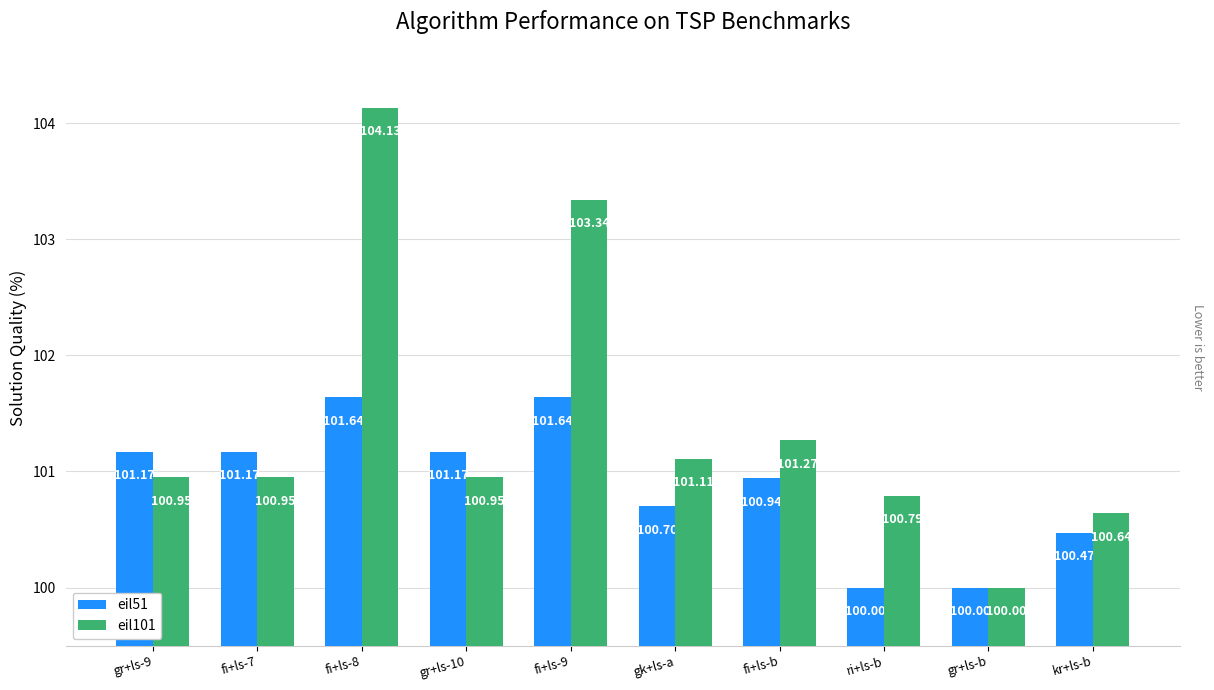

At how many categories does at least one series exceed 103?

2